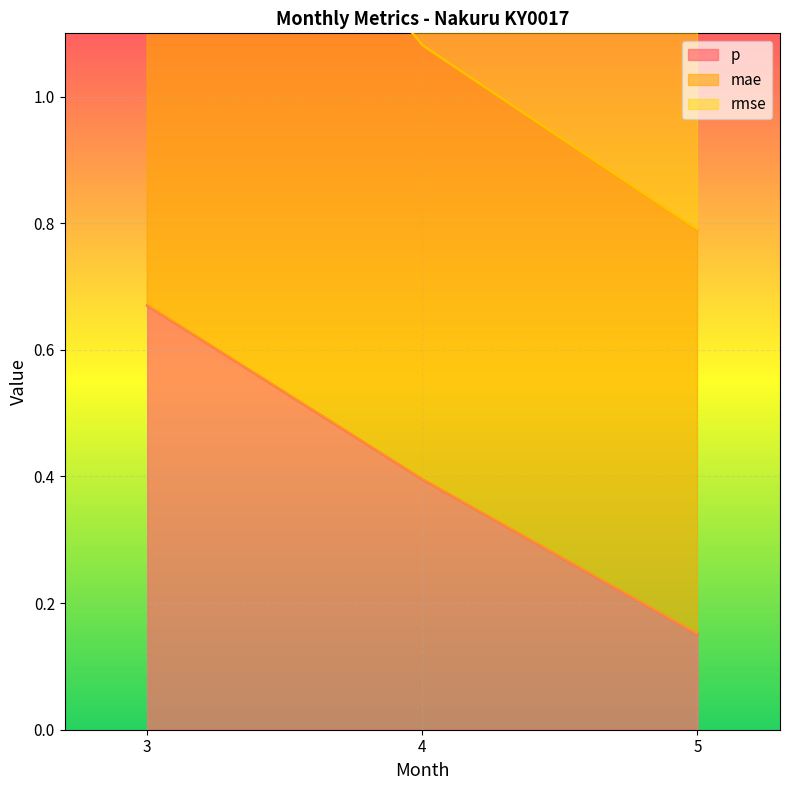

How many data points does each series have?

3